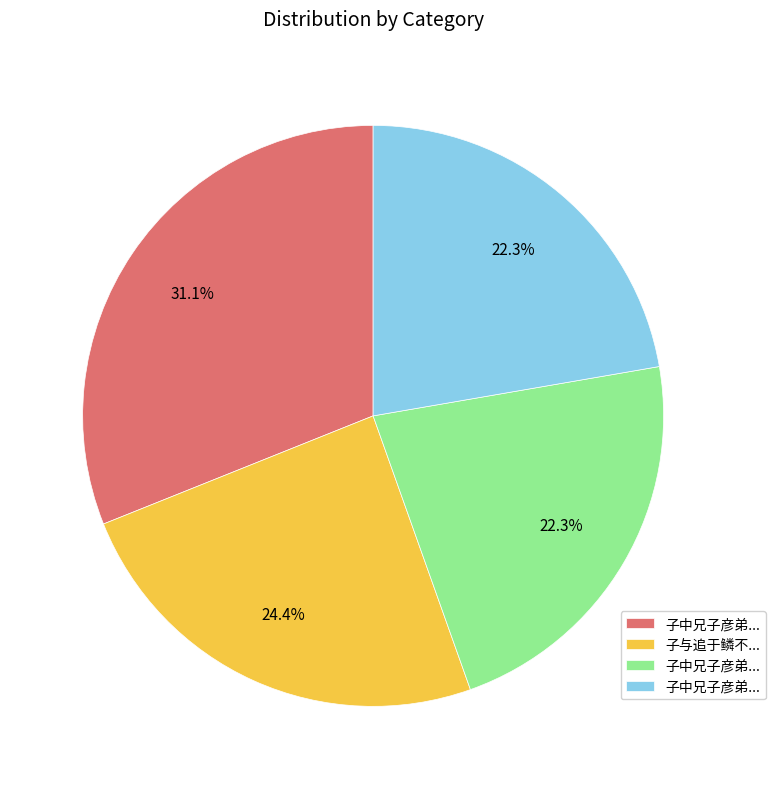

Count the number of slices in the pie.

4